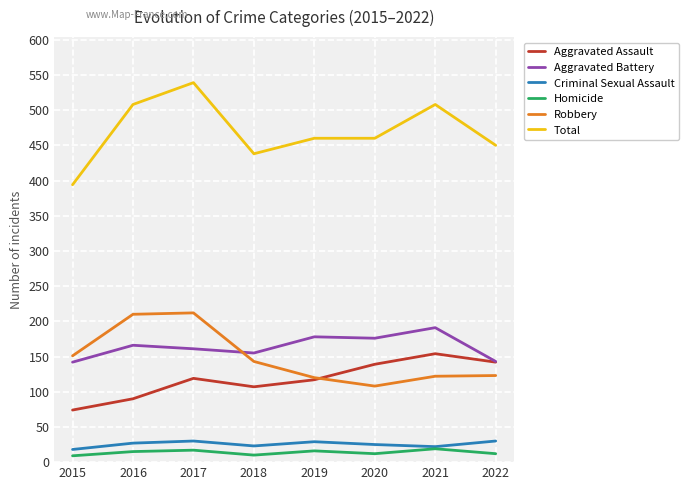

Which series has the widest spread of values?

Total